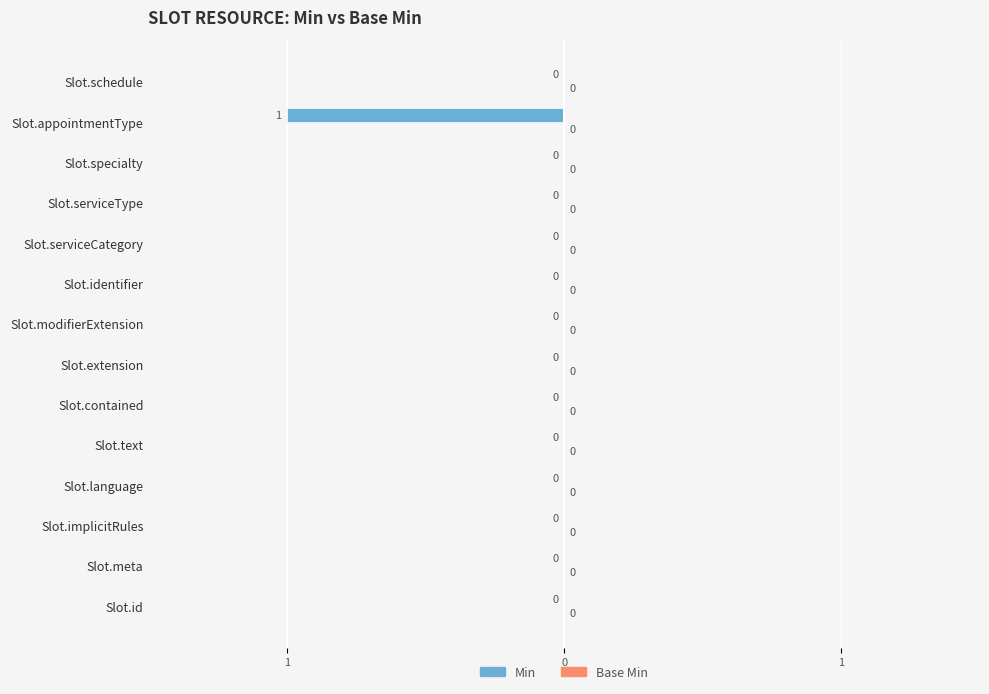

Are the bars horizontal?

Yes